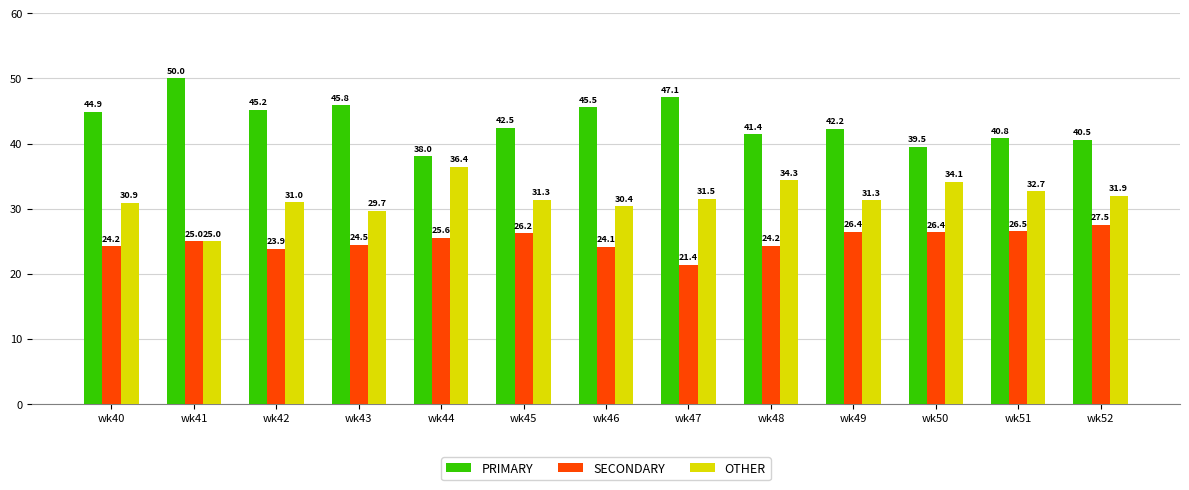

What is the minimum value for OTHER?

25.0